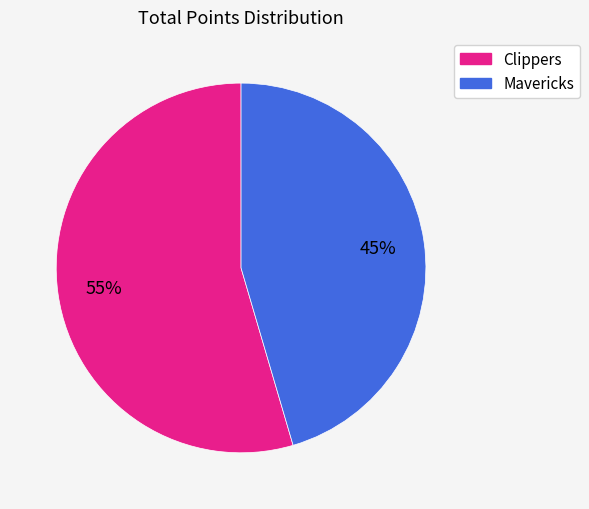

Between Mavericks and Clippers, which is larger?

Clippers